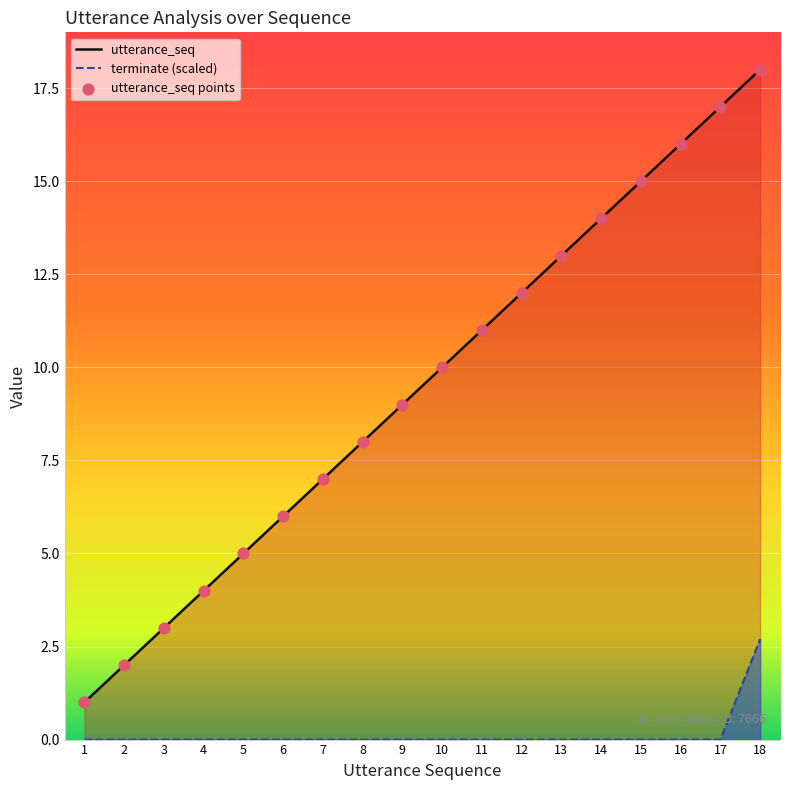

What is the total value across all series at 3?

3.0